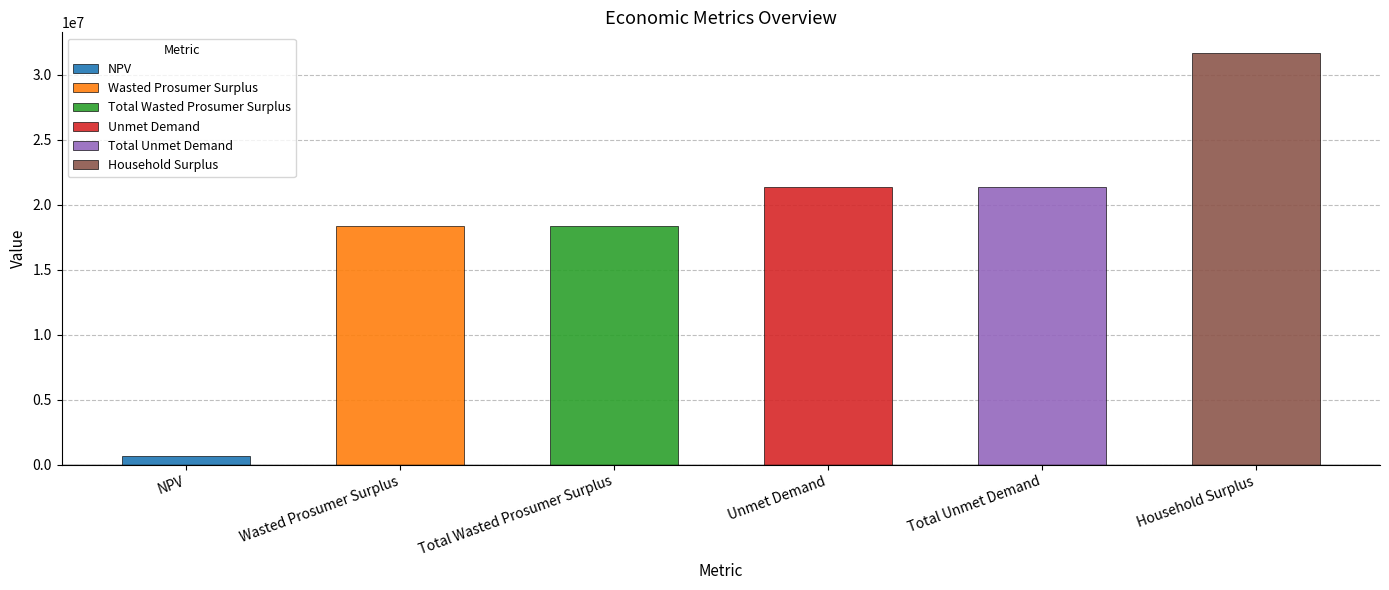

What is the label of the 2nd bar from the right?

Total Unmet Demand